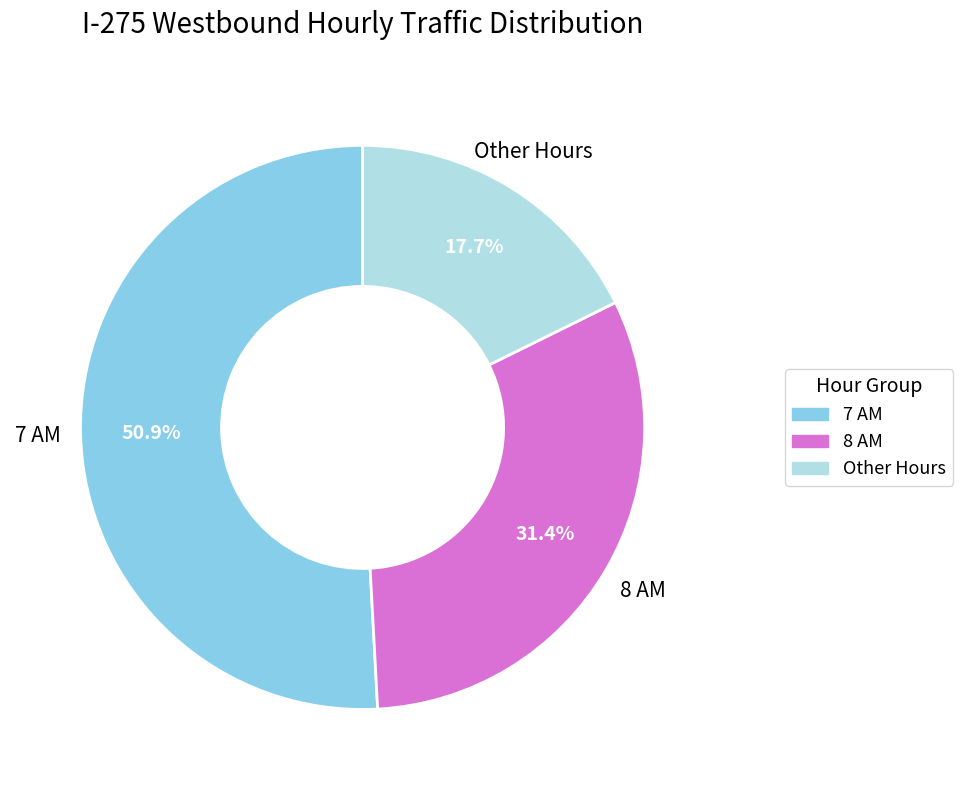

Is there any slice that represents more than half of the pie?

Yes